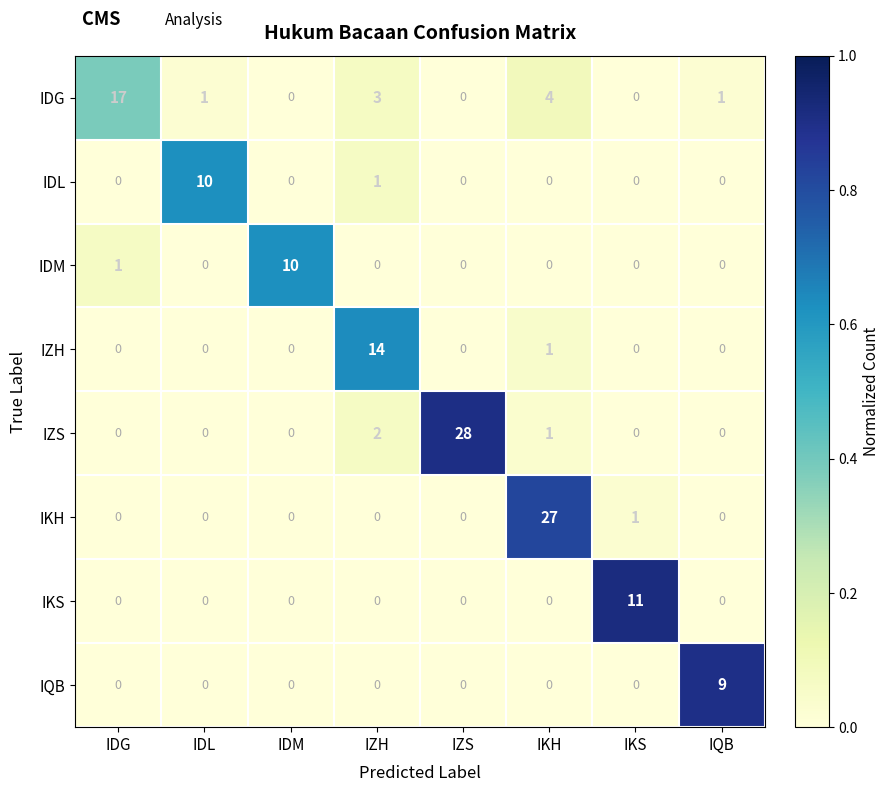

What is the sum of all IDG values?

26